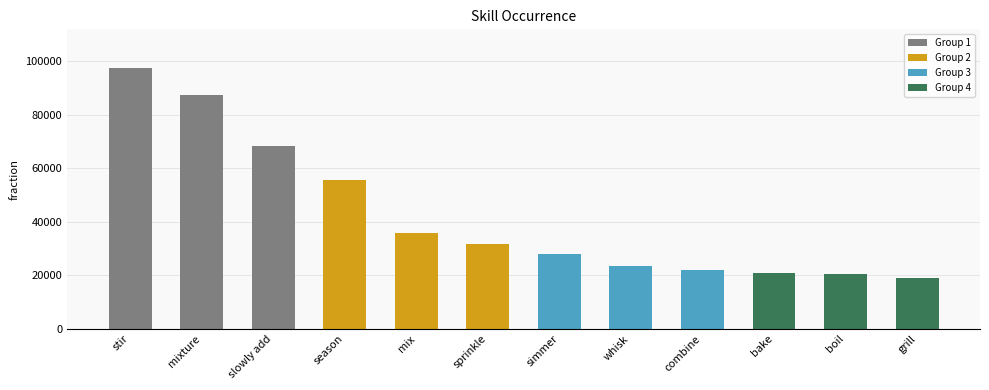

What is the average value?

42446